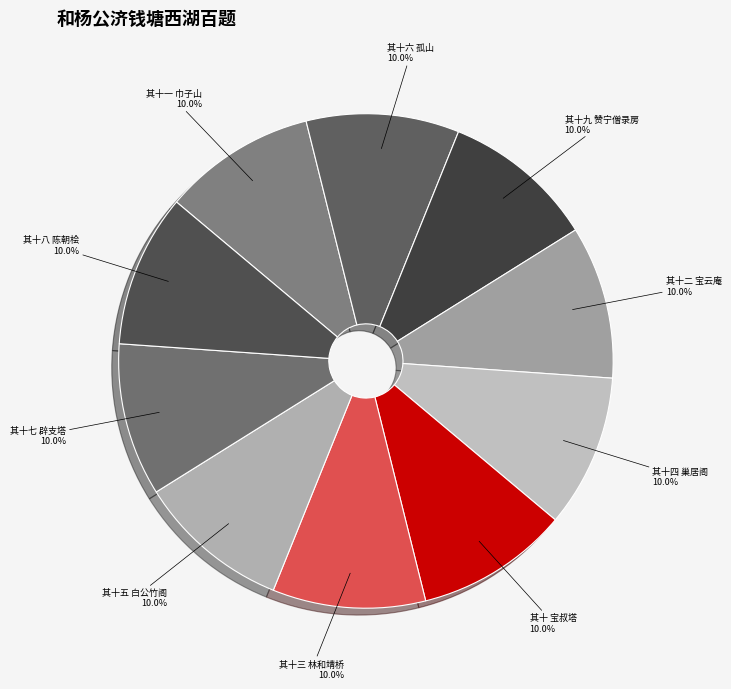

To the nearest percent, what percentage of the pie is 其十九 赞宁僧录房?

10%